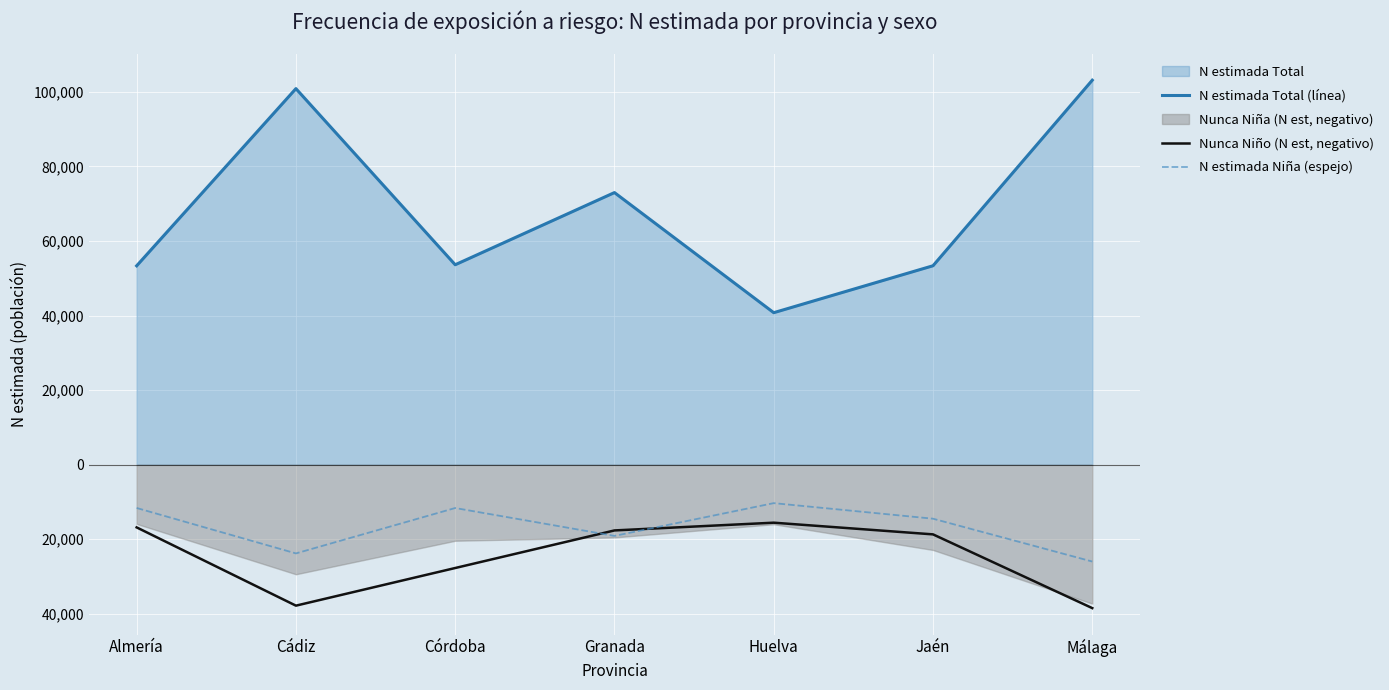

What is the difference between the N estimada Total (línea) values at Granada and Cádiz?

27878.0